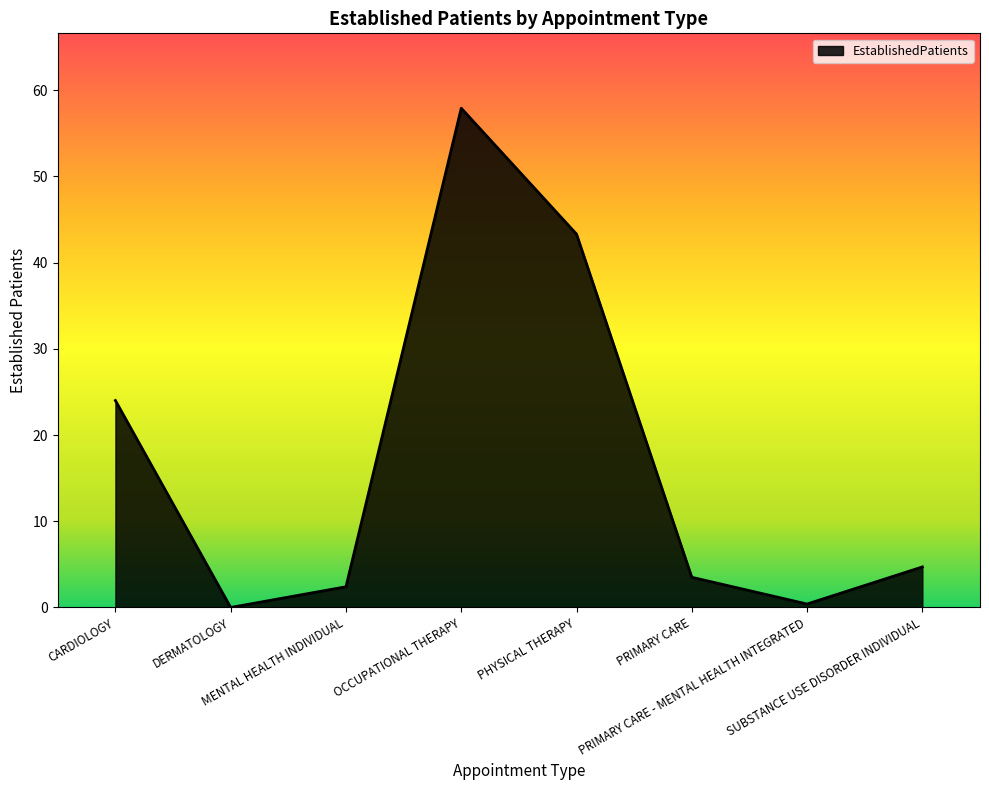

Between SUBSTANCE USE DISORDER INDIVIDUAL and OCCUPATIONAL THERAPY, which is larger?

OCCUPATIONAL THERAPY